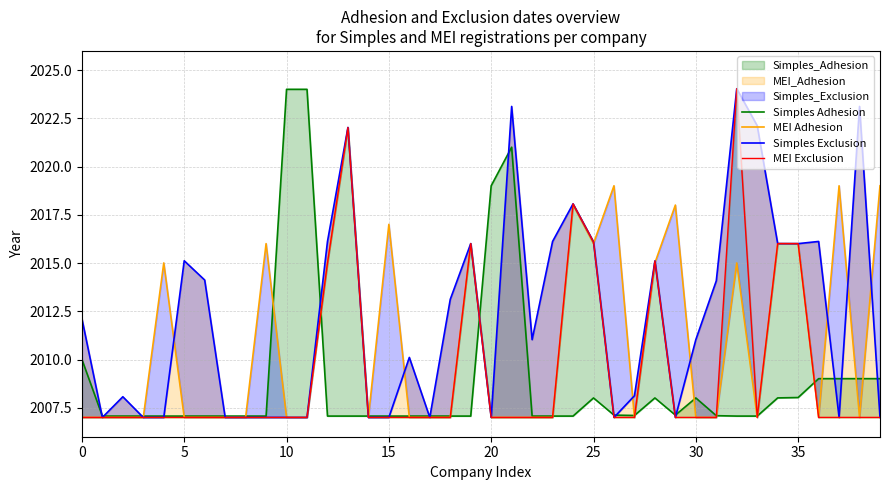

The value of Simples Adhesion at 25 is 834.8. True or false?

False